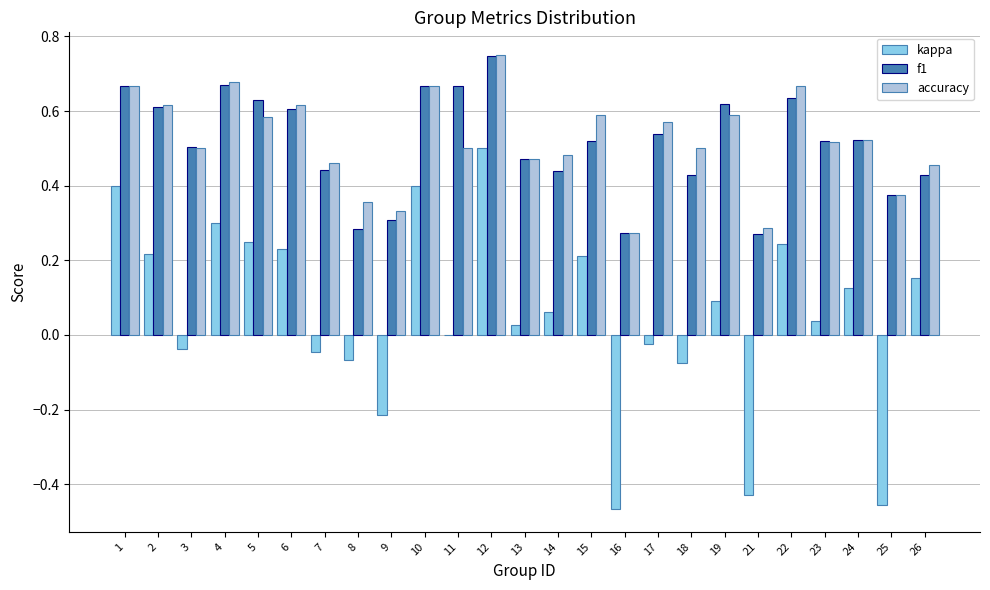

The accuracy series shows 0.6 at 17. True or false?

True